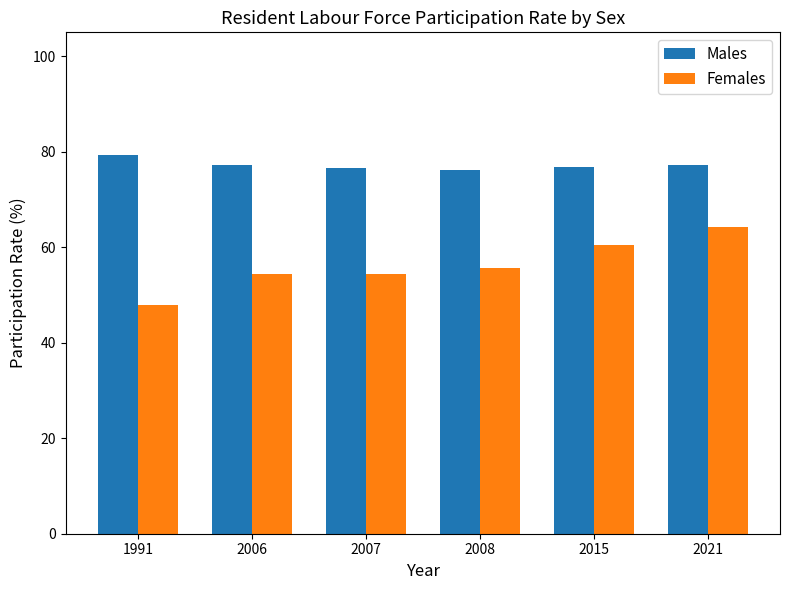

The value of Females at 2007 is 54.3. True or false?

True